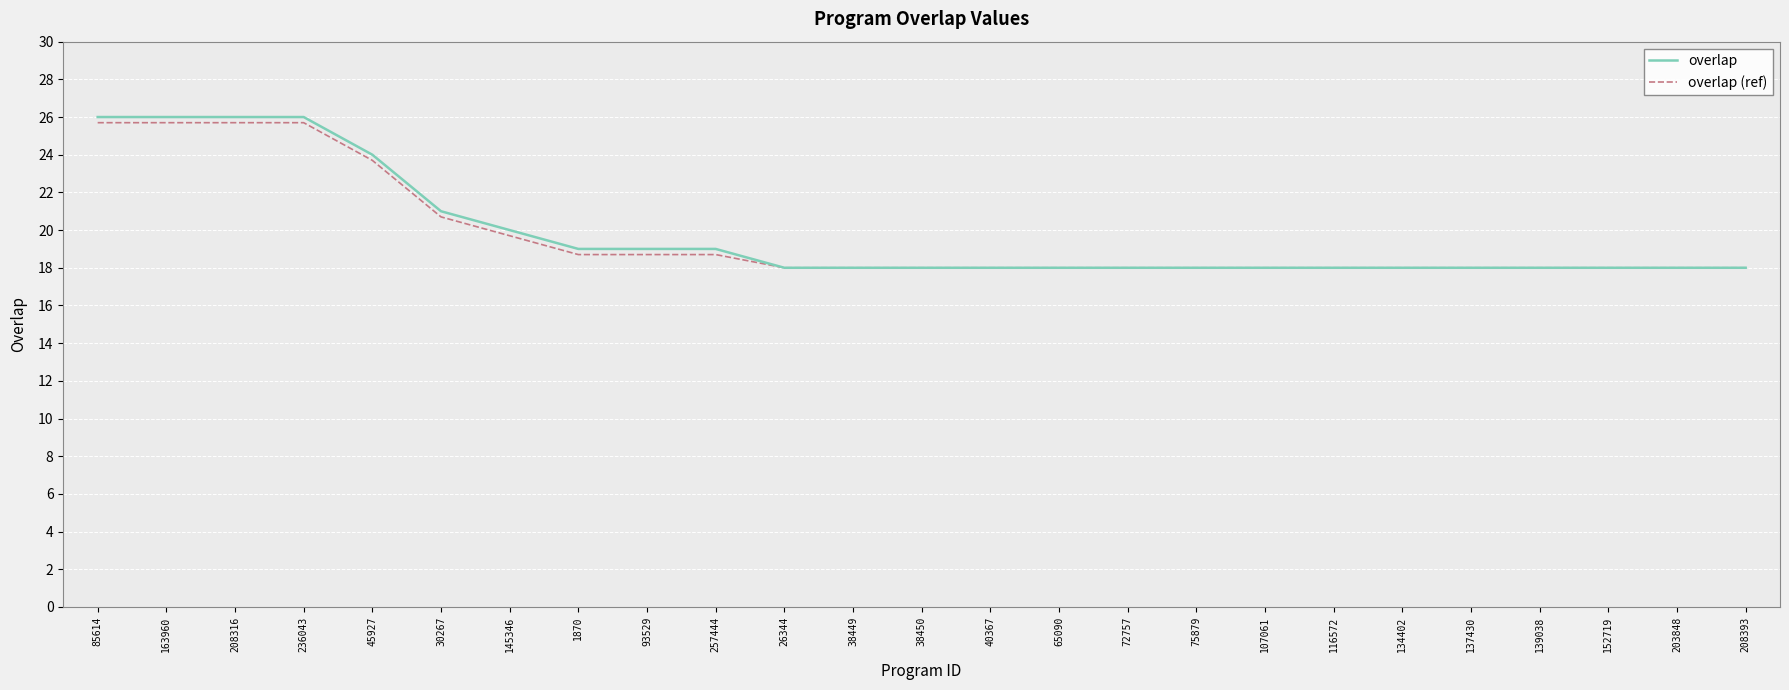

What is the sum of all overlap (ref) values?

493.0